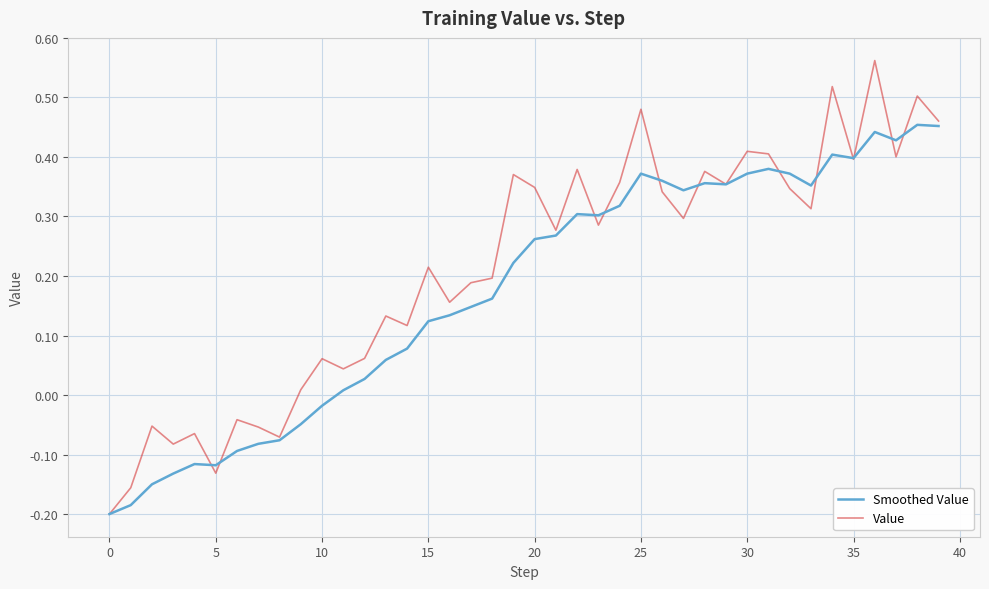

Rank the series by their average value, from highest to lowest.

Value, Smoothed Value